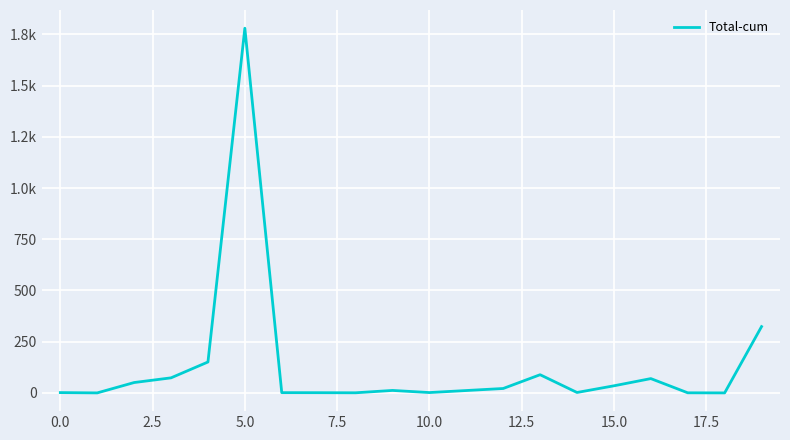

Does the chart have visible grid lines?

Yes